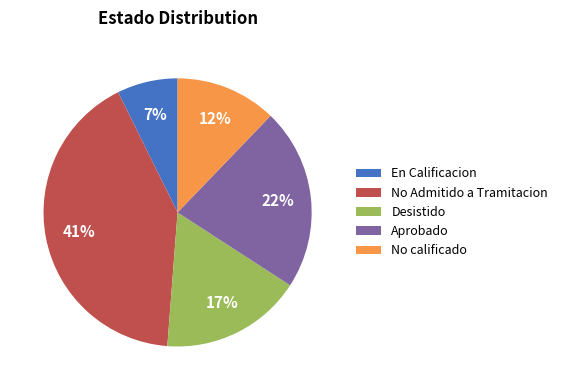

Does Aprobado account for over 50% of the chart?

No